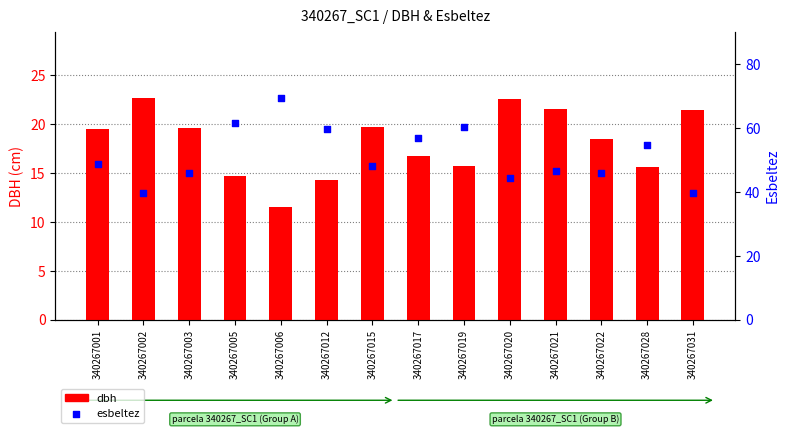

Which series has the largest Y range (max minus min)?

esbeltez